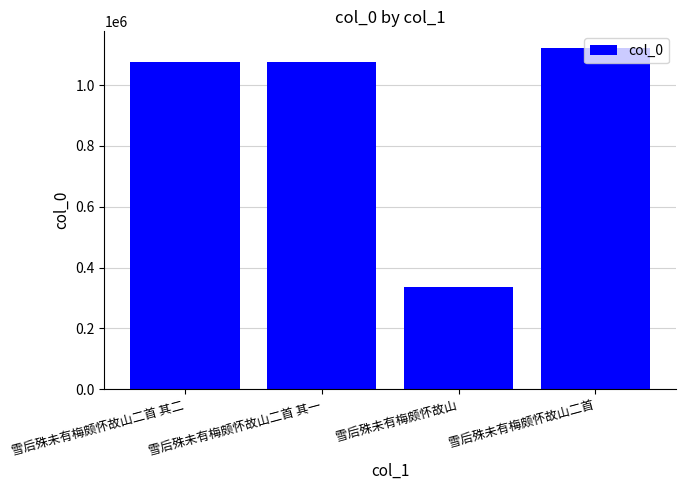

What is the minimum value shown in the chart?

337099